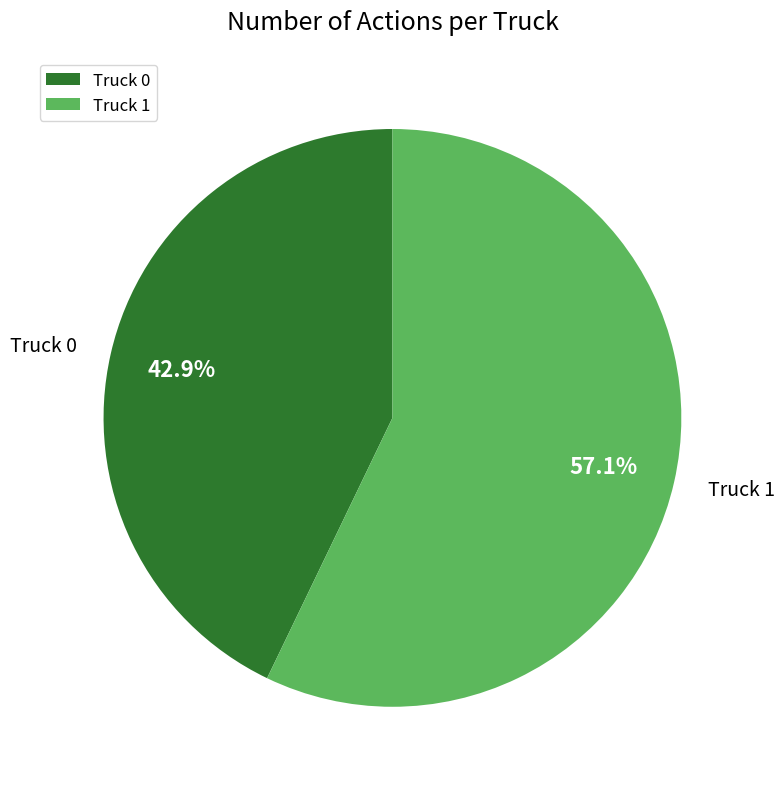

True or false: Truck 1 accounts for 57% of the total.

True